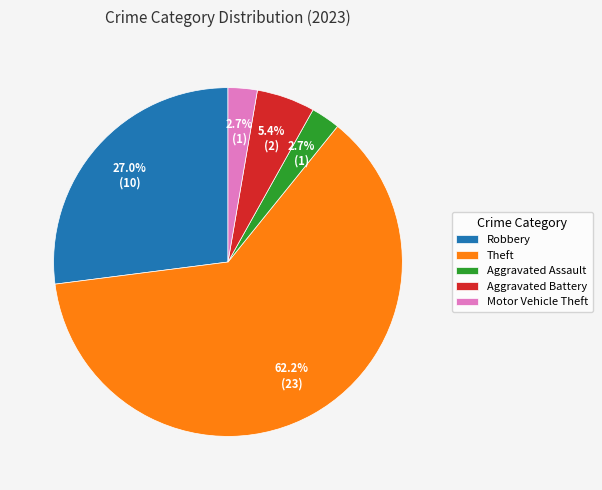

True or false: Robbery accounts for 35% of the total.

False